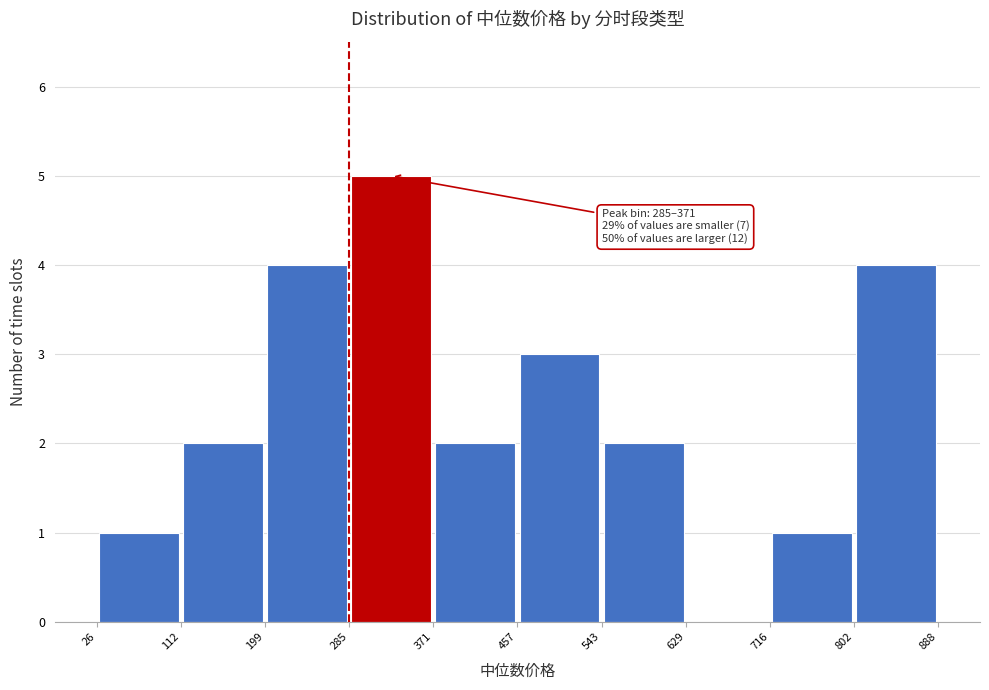

Which range on the x-axis has the tallest bar?

285 to 371